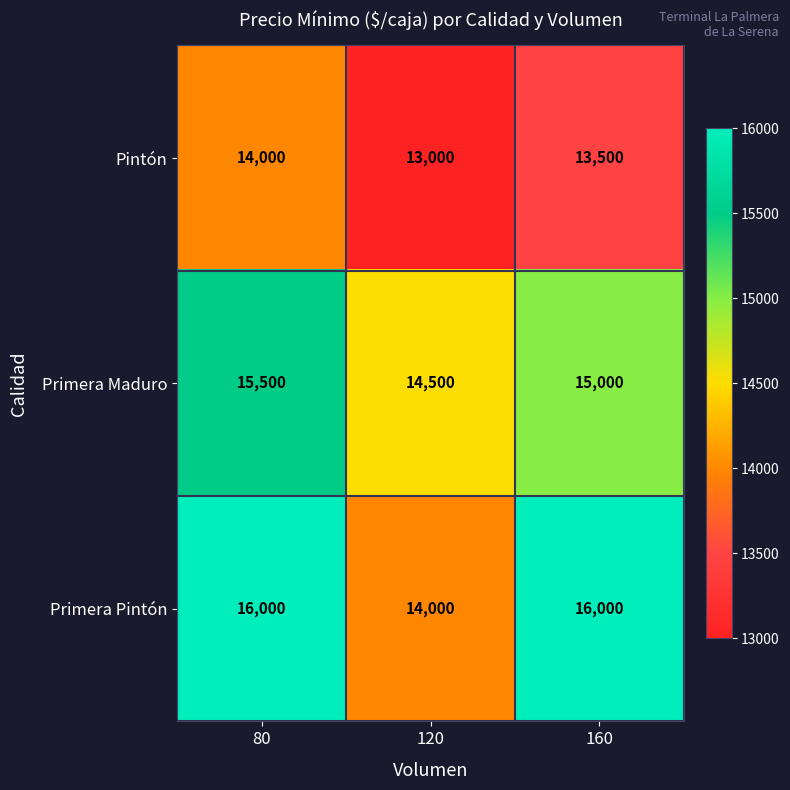

What is the sum of the Pintón values at 80 and 160?

27500